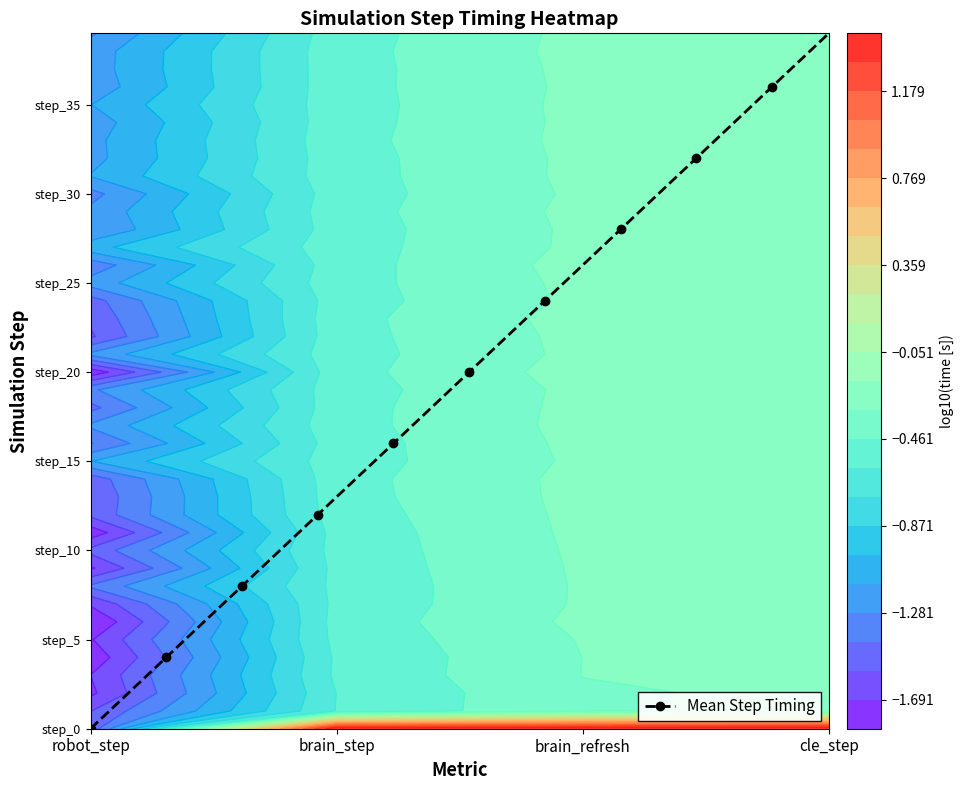

What is the greatest value displayed?

39